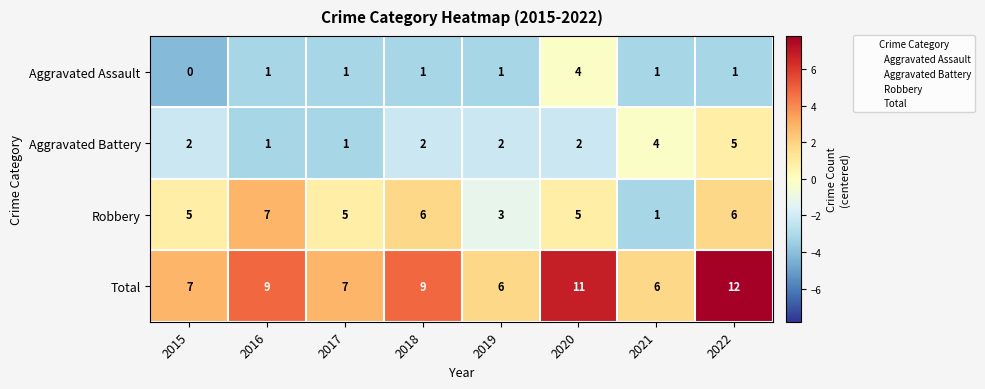

What is the highest value of the Robbery series?

7